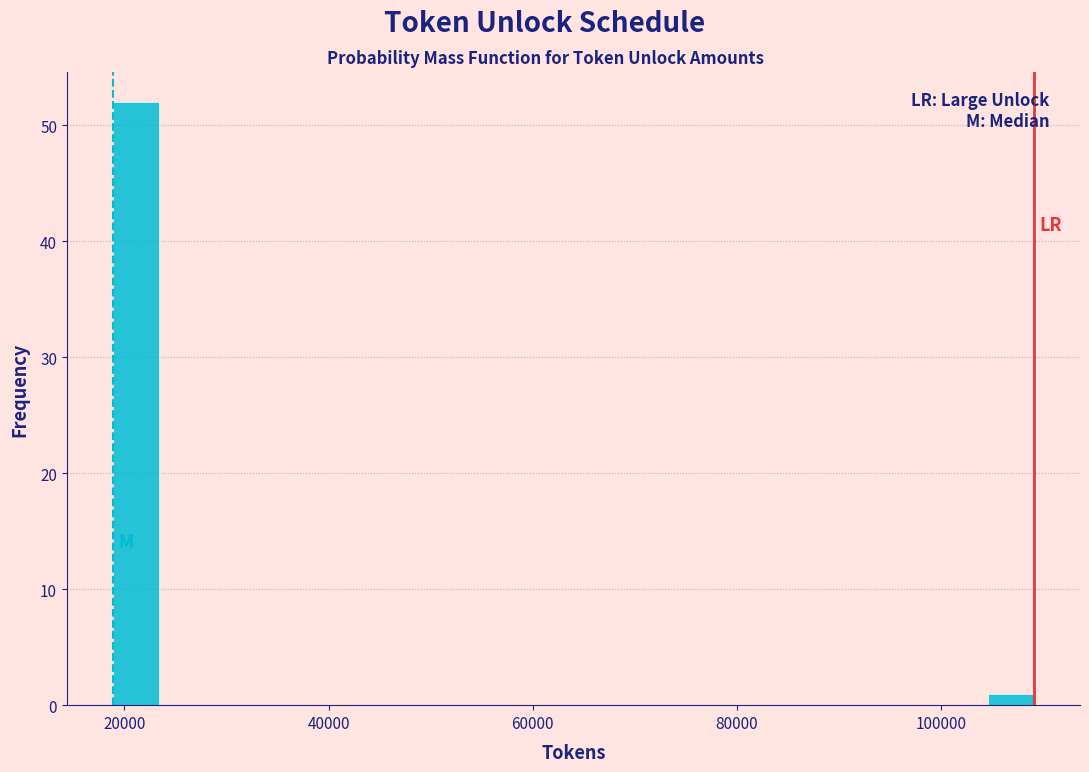

Around what value on the x-axis is the tallest bar? Give the approximate position of its centre, as read against the axis.

22000